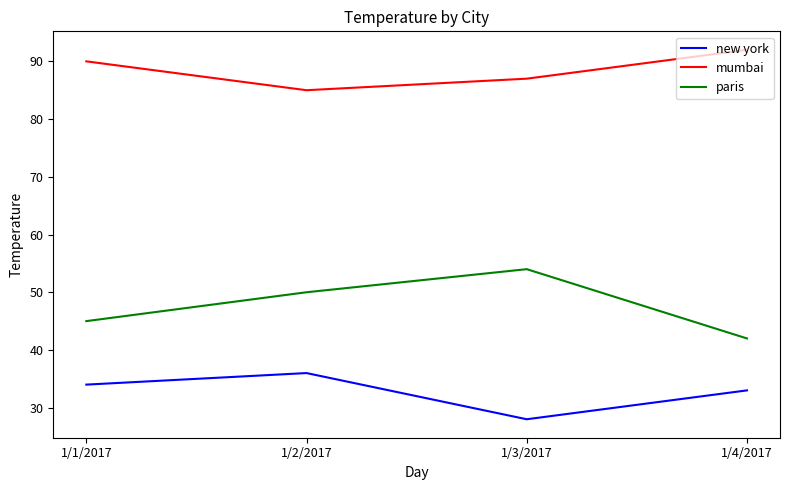

At which label does mumbai reach its peak?

1/4/2017